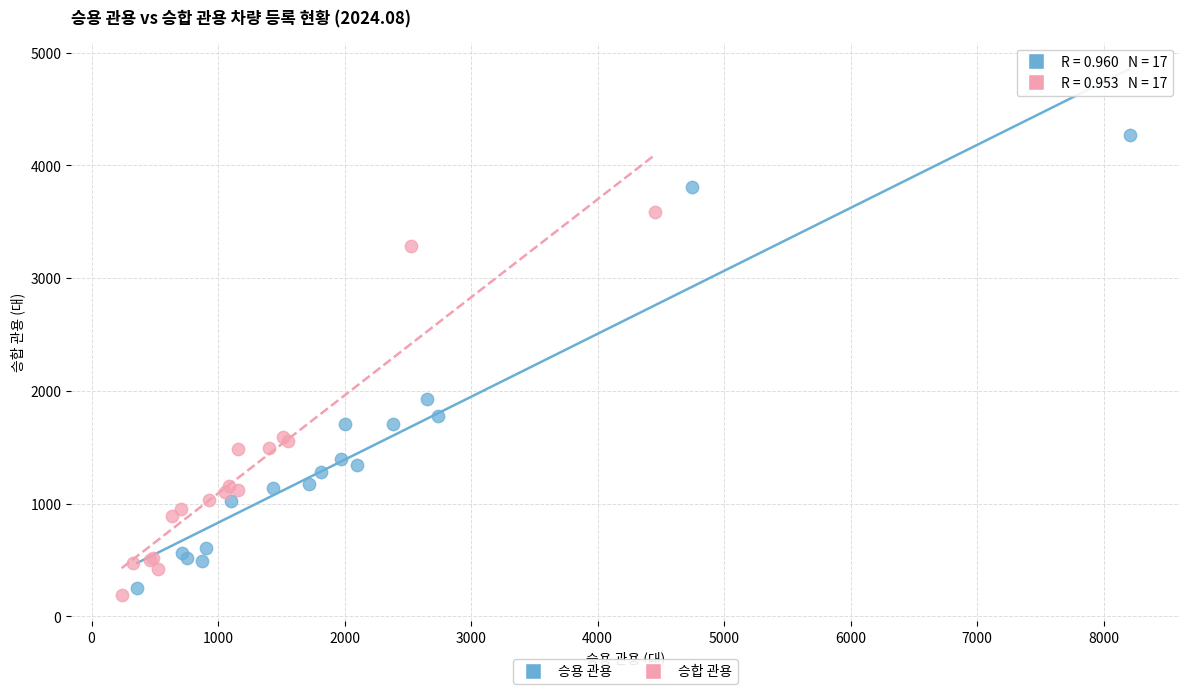

What are all the series names shown in the legend?

승용 관용, 승합 관용